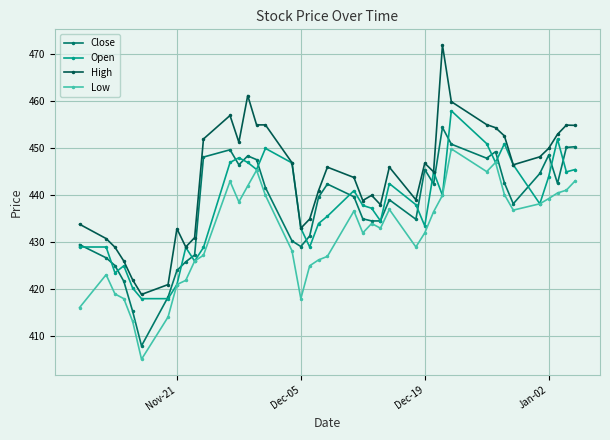

What is the smallest value displayed?

405.1